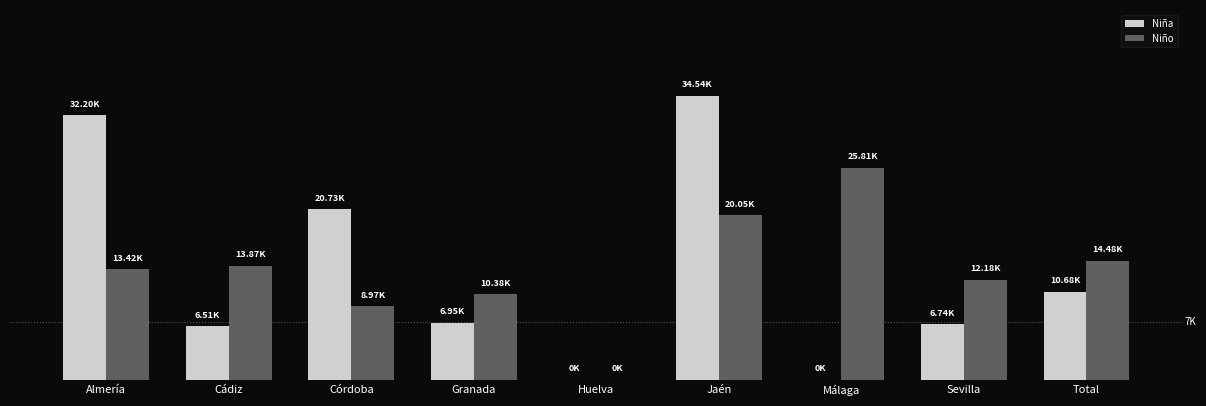

Which series has the largest total across all categories?

Niño